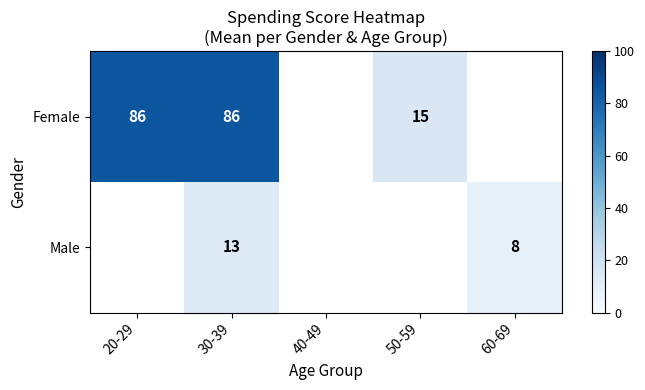

Is the value of Female at 20-29 greater than the value of Male at 30-39?

Yes